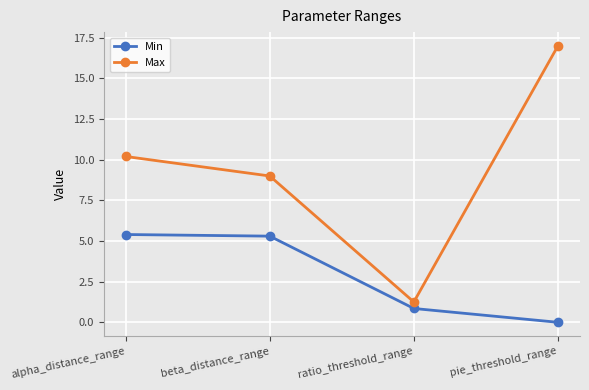

The Max series shows 1.2 at ratio_threshold_range. True or false?

True